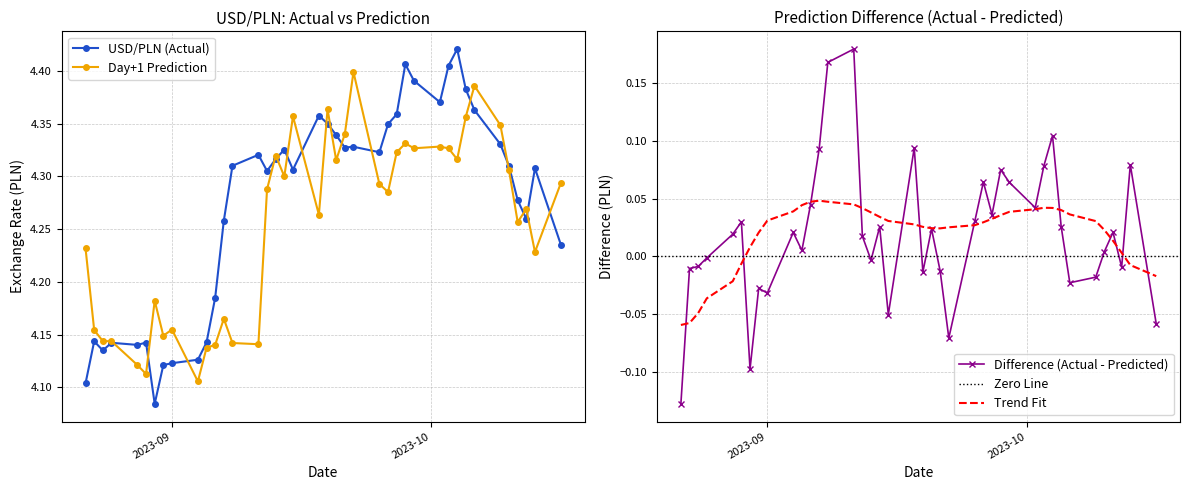

Which label corresponds to the largest value in the chart?

2023-10-04